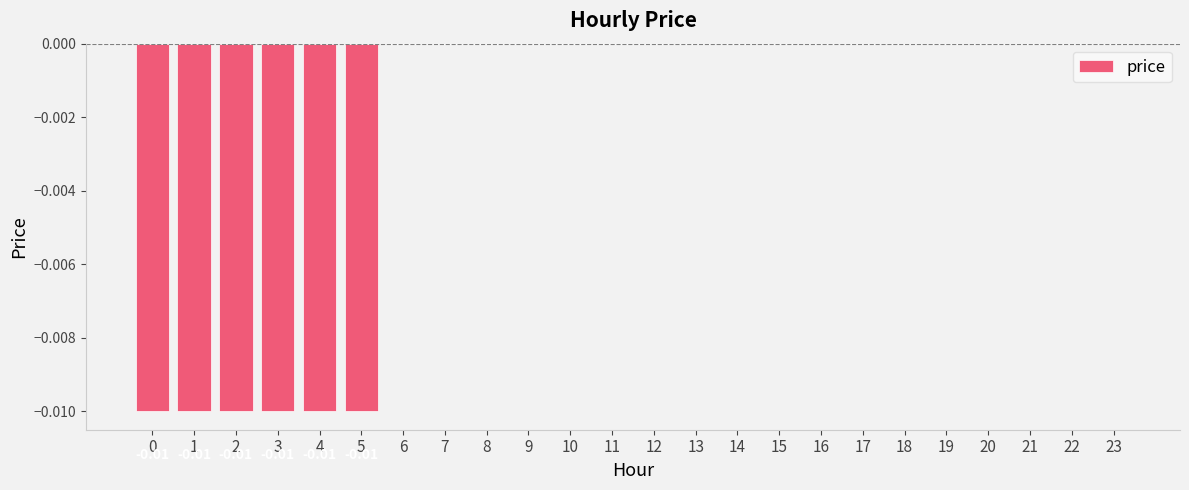

How many data points does each series have?

24